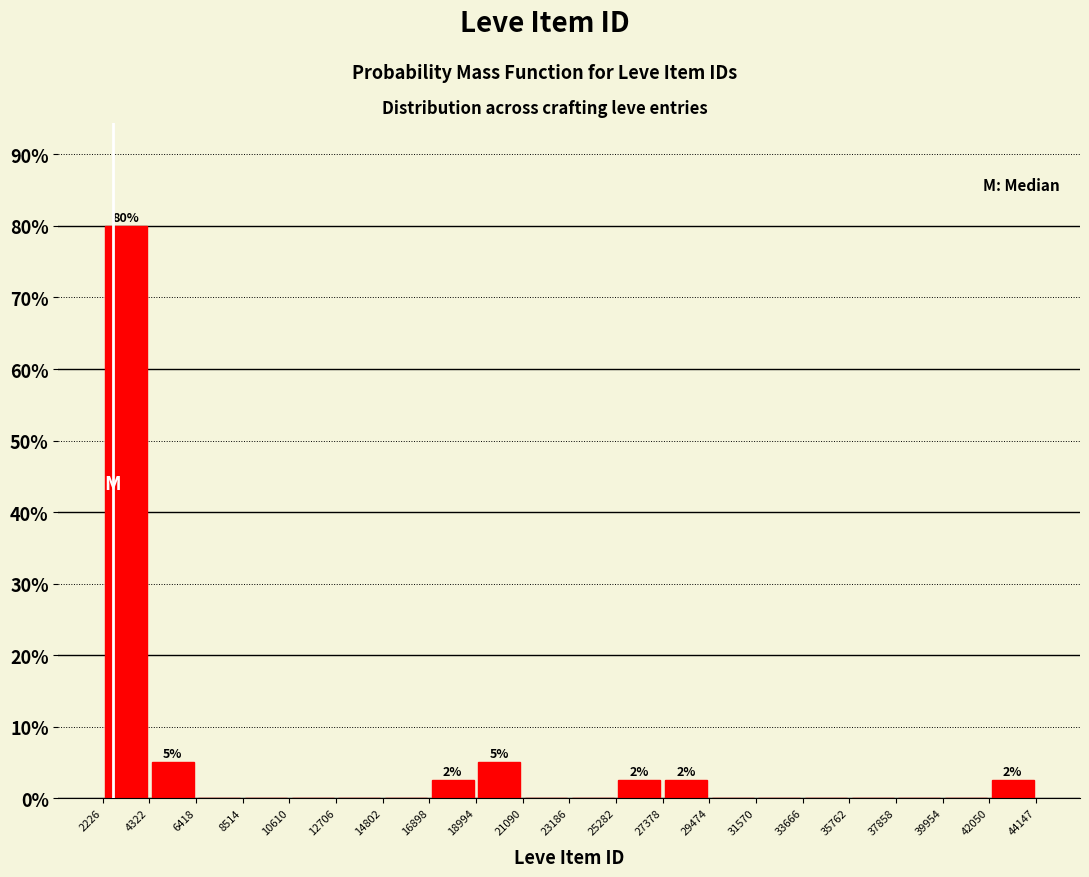

Over which range of the x-axis is the bar tallest?

2226 to 4322